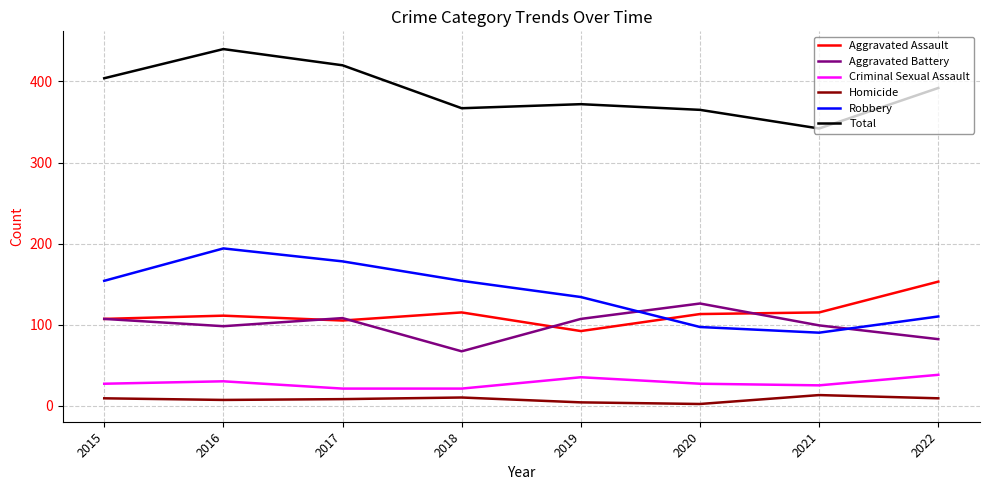

Is it true that Aggravated Battery equals 35 at 2018?

False